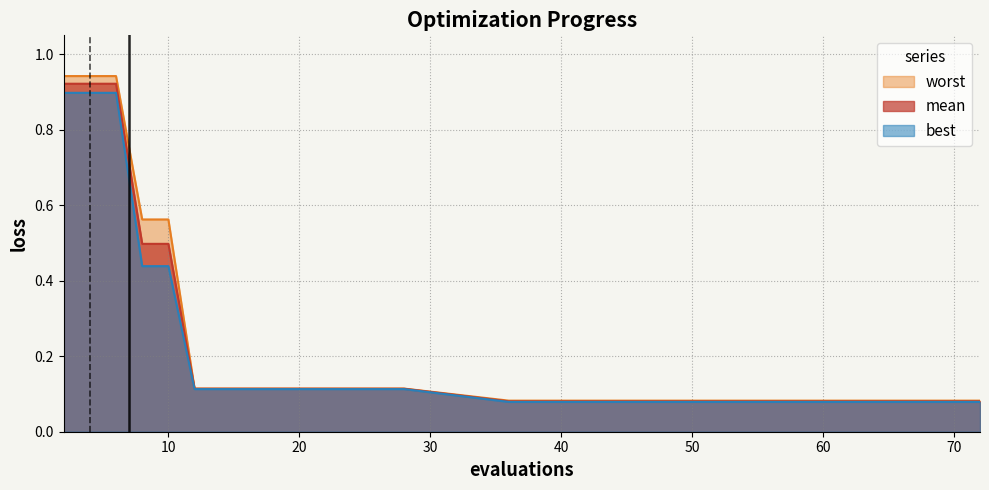

List the labels in order of worst value, smallest first.

36, 40, 45, 52, 59, 65, 70, 72, 12, 16, 20, 24, 28, 8, 10, 2, 4, 6